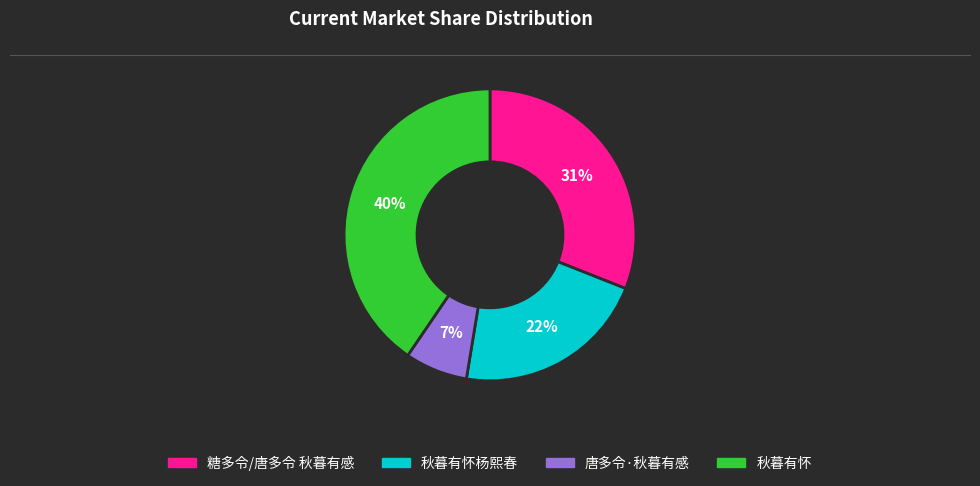

To the nearest percent, what is the average slice percentage?

25%